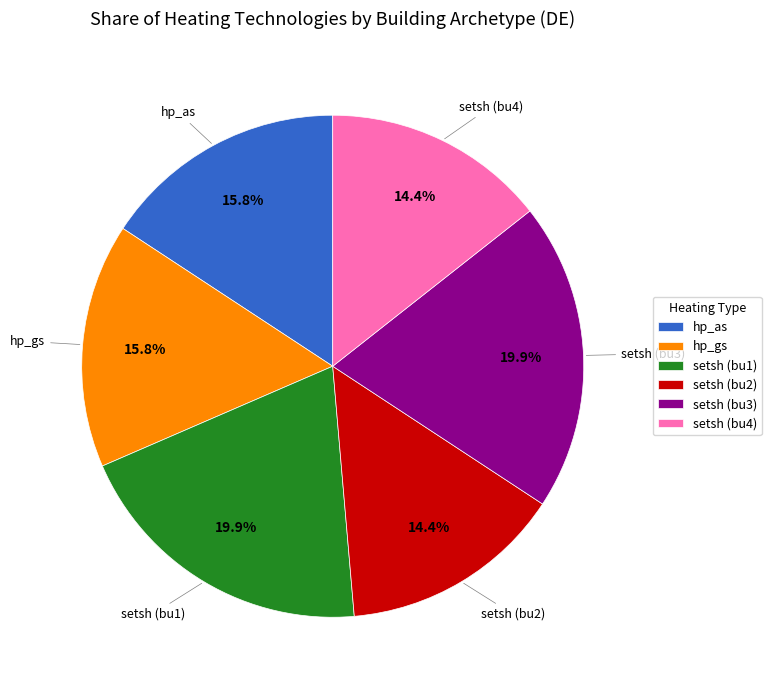

Is the sum of setsh (bu3) and hp_gs greater than half?

No